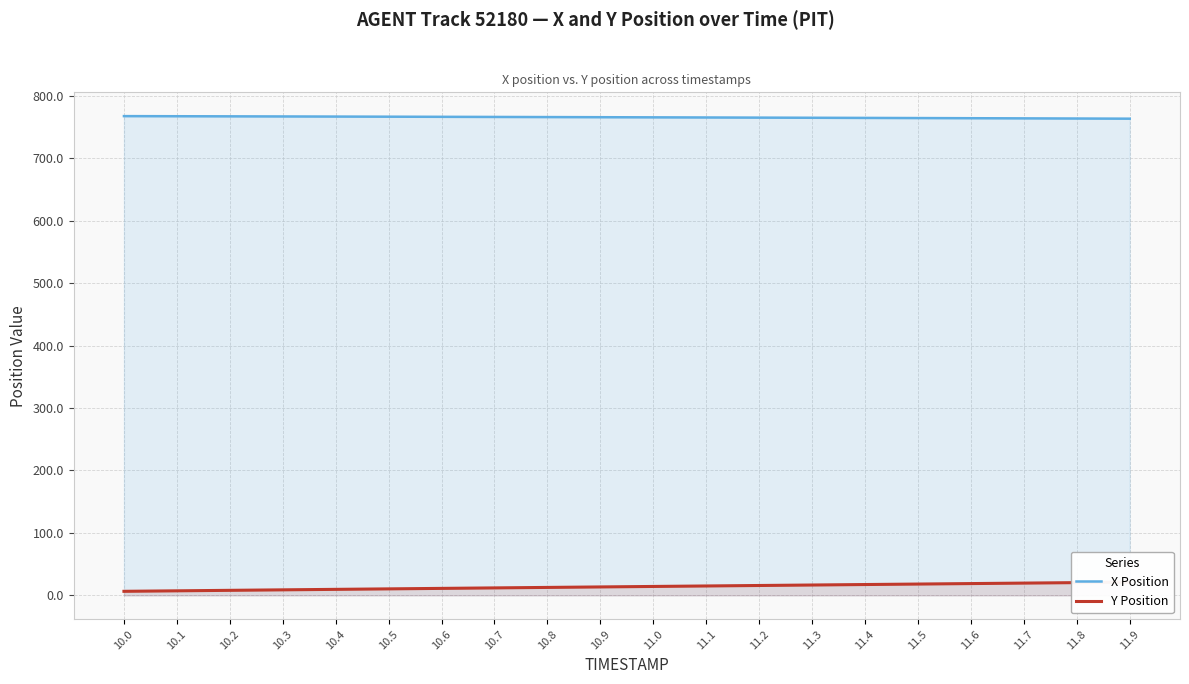

True or false: X Position and Y Position cross at least once.

False